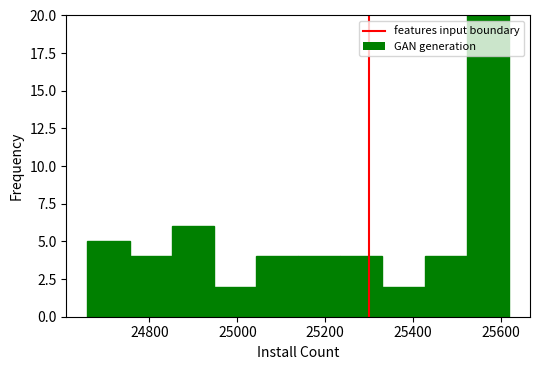

How tall is the bar that spans 24860 to 24940 on the x-axis? Neither the bar edges nor the heights are printed on the chart, so give them approximately, as read against the axes.

6